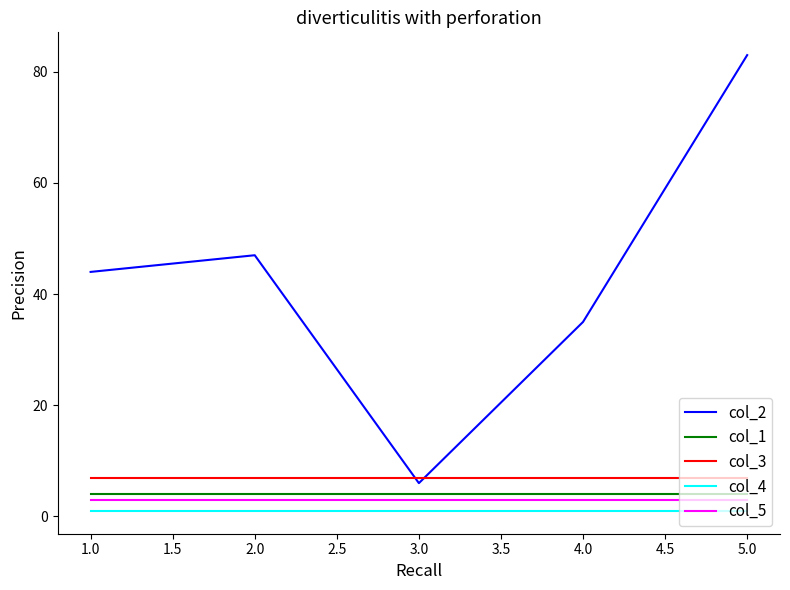

True or false: col_3 and col_1 cross at least once.

False